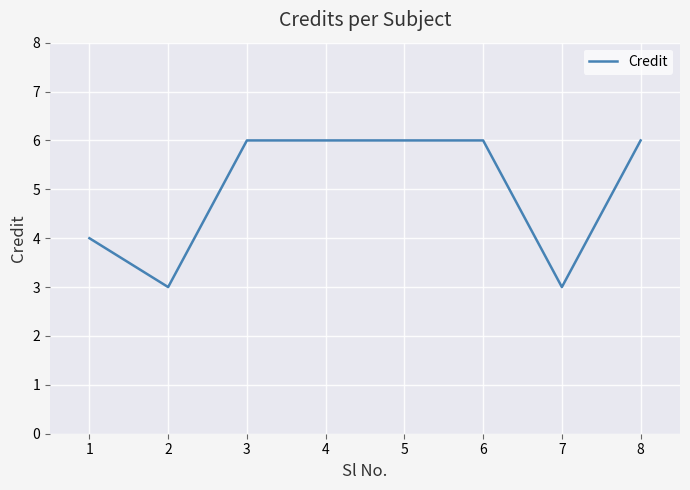

Does the chart have visible grid lines?

Yes